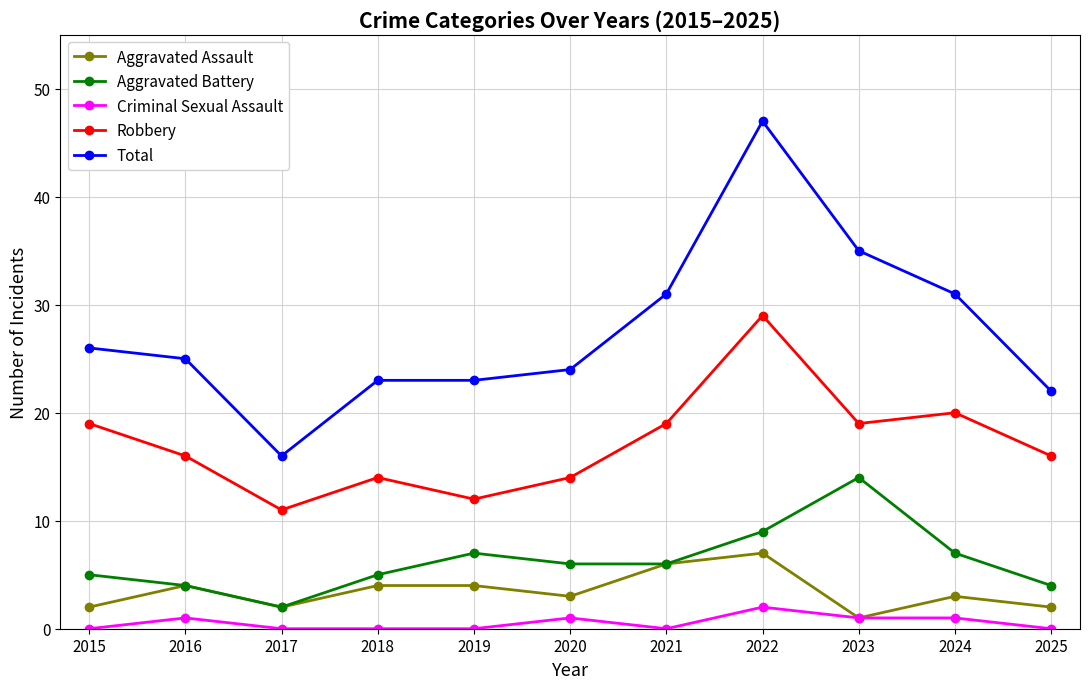

True or false: Robbery and Total cross at least once.

False